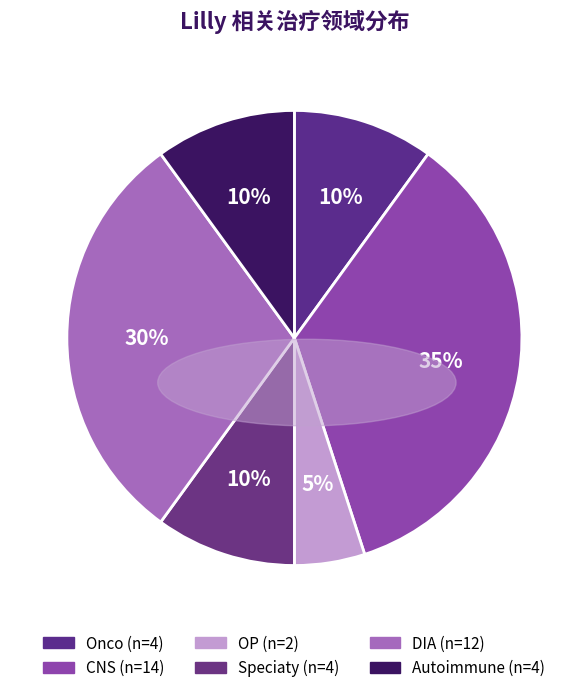

What is the change in value from CNS to Speciaty?

-10